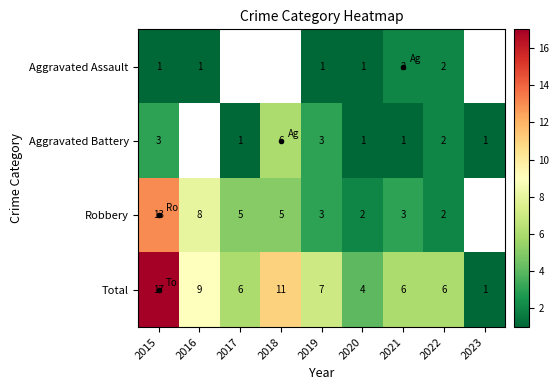

Is the value of Aggravated Assault at 2020 greater than the value of Robbery at 2016?

No